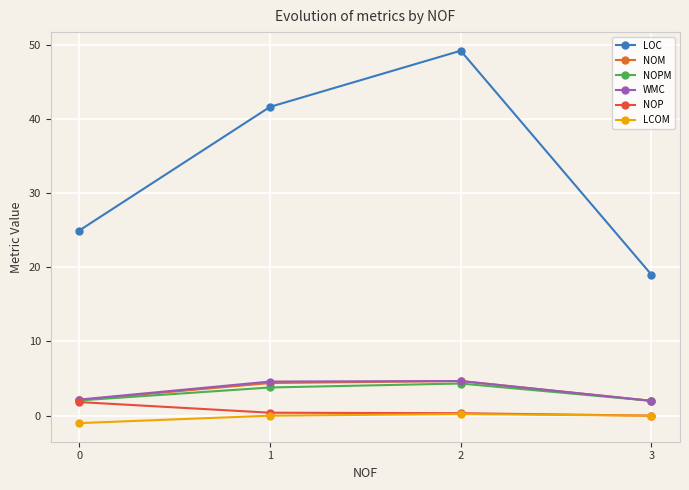

What are all the series names shown in the legend?

LOC, NOM, NOPM, WMC, NOP, LCOM